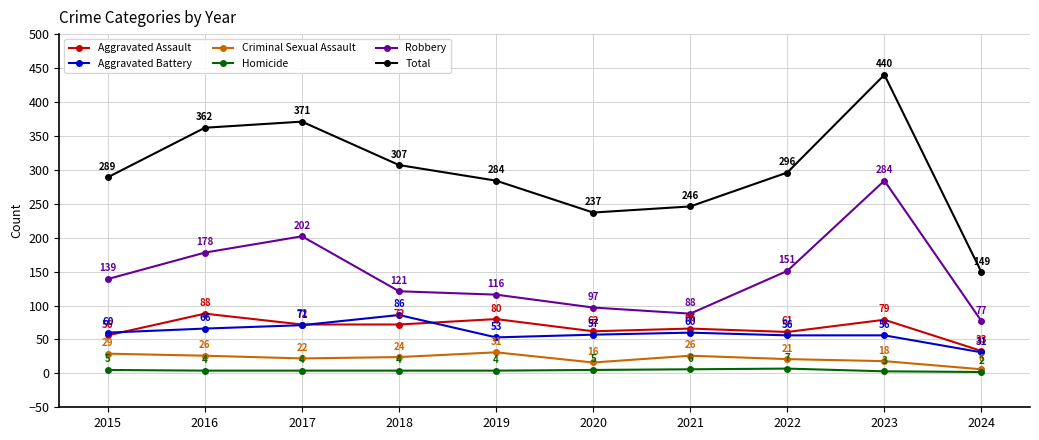

True or false: Criminal Sexual Assault has a value of 18 at 2023.

True